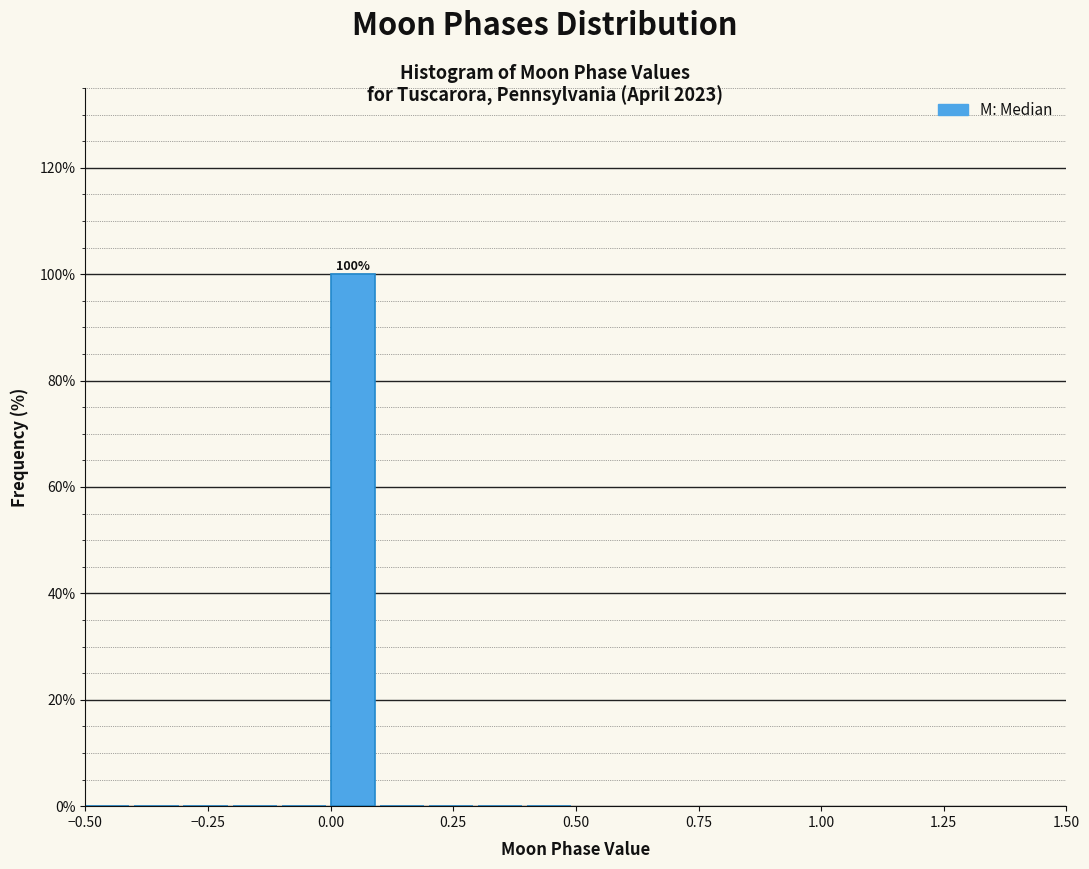

Around what value on the x-axis is the tallest bar? Give the approximate position of its centre, as read against the axis.

0.05